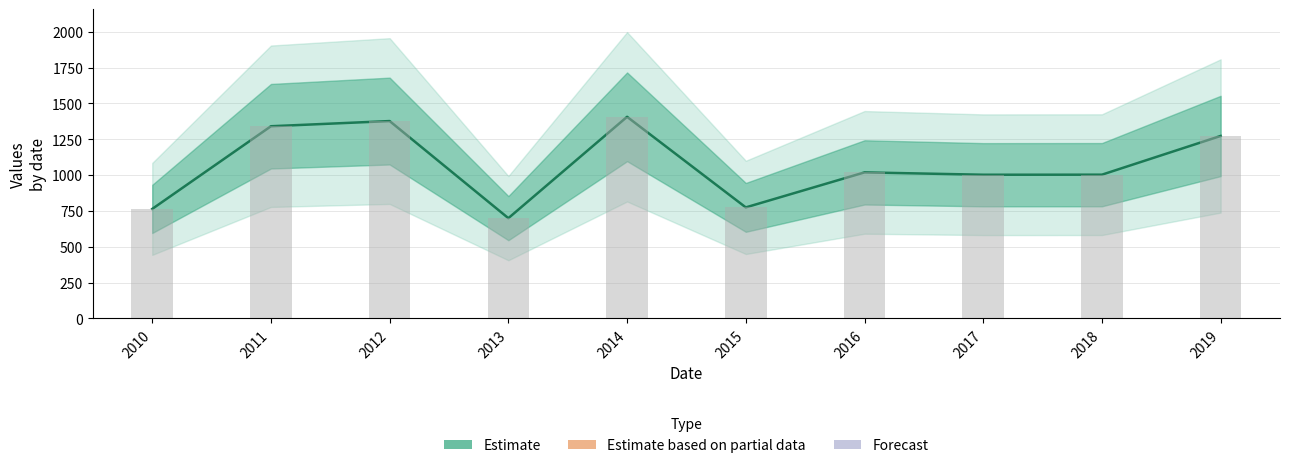

What is the difference between the values at 2017 and 2018?

0.4